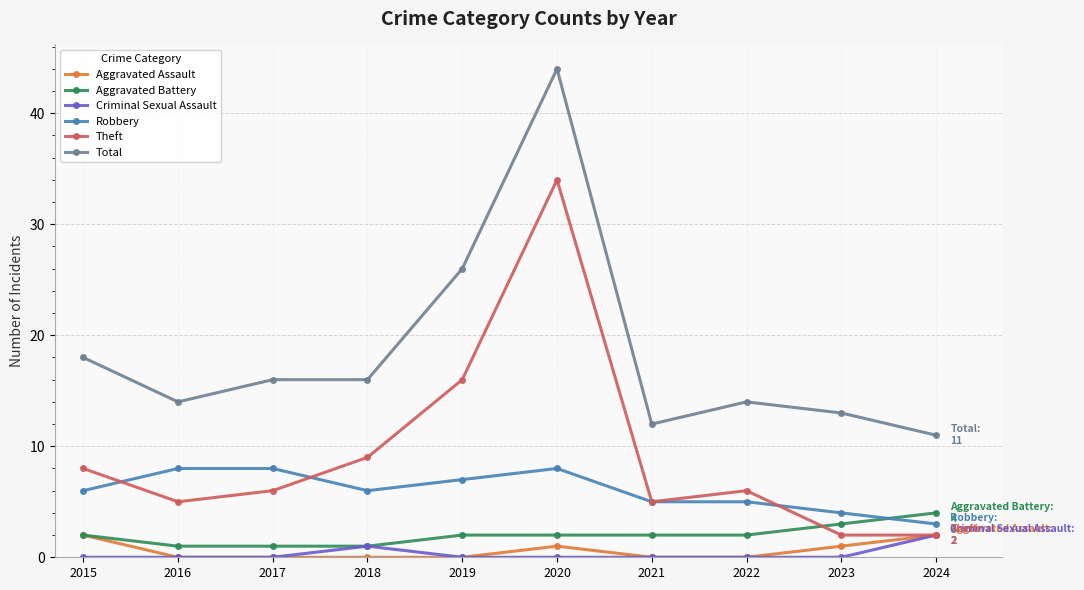

Does the chart have visible grid lines?

Yes